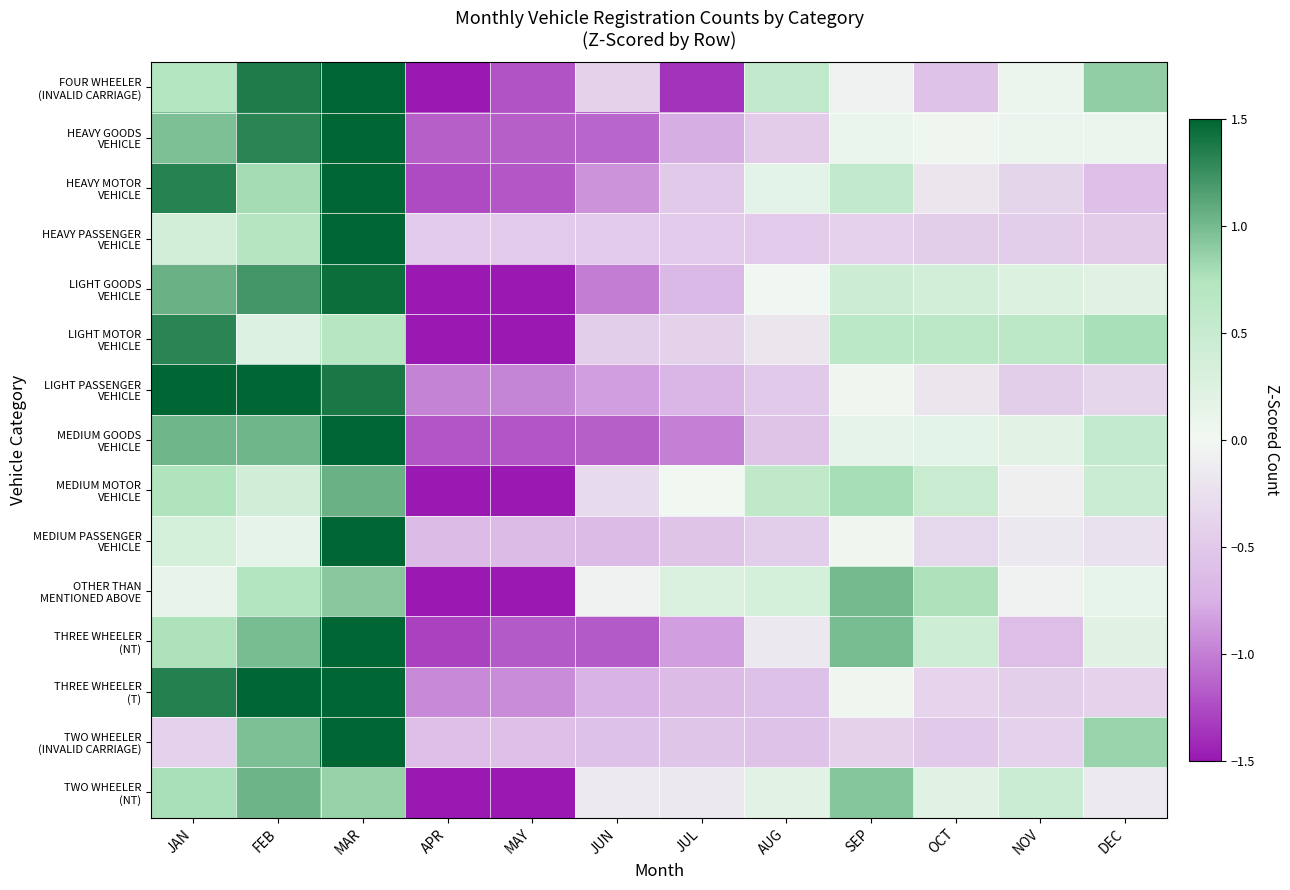

What is the total value across all series at JUN?

-10.0